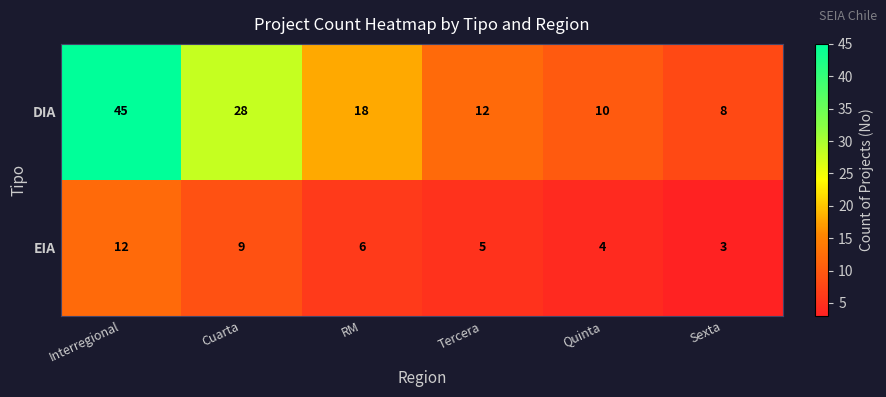

Which series has the largest total across all categories?

DIA